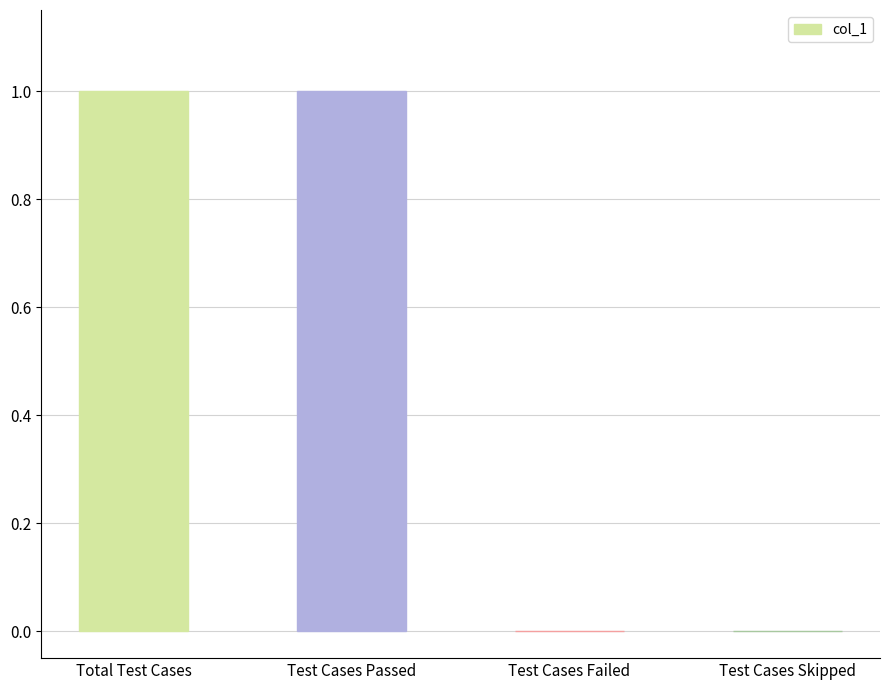

Reading right to left, extract all data points from this chart.

Test Cases Skipped=0	Test Cases Failed=0	Test Cases Passed=1	Total Test Cases=1